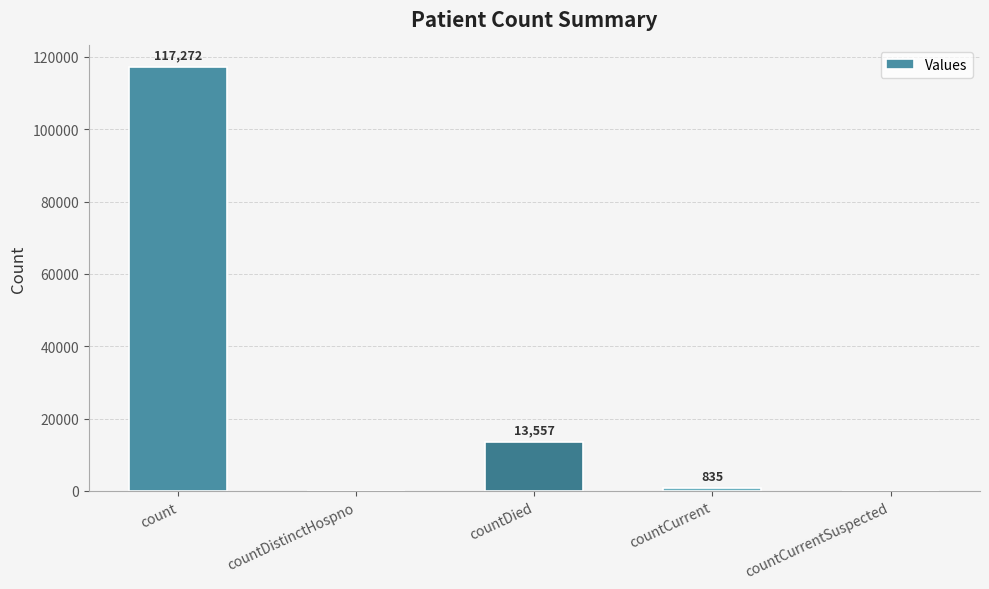

What is the change in value from count to countCurrent?

-116437